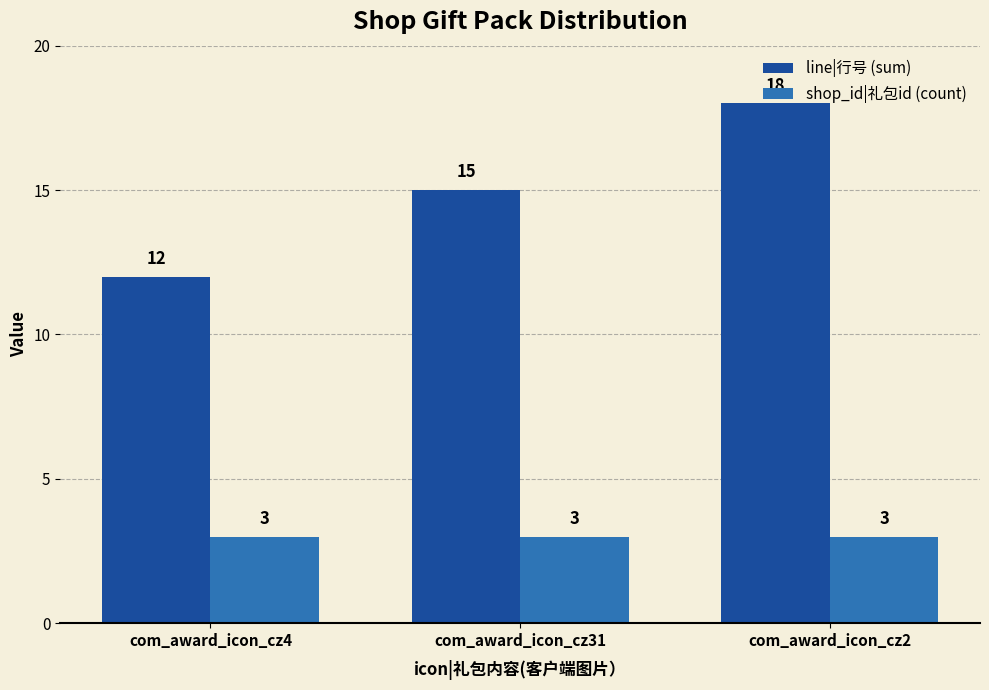

At which category is the sum across all series the highest?

com_award_icon_cz2